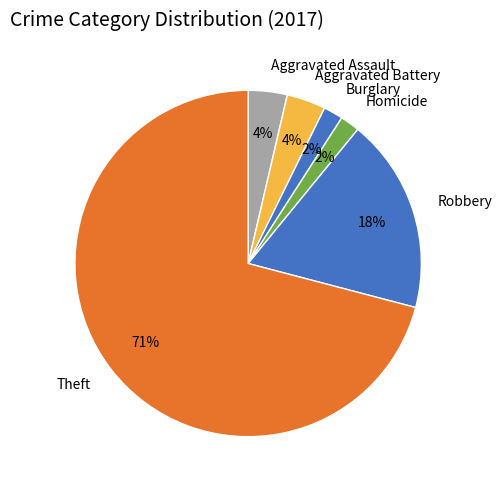

Which has a higher value, Burglary or Robbery?

Robbery